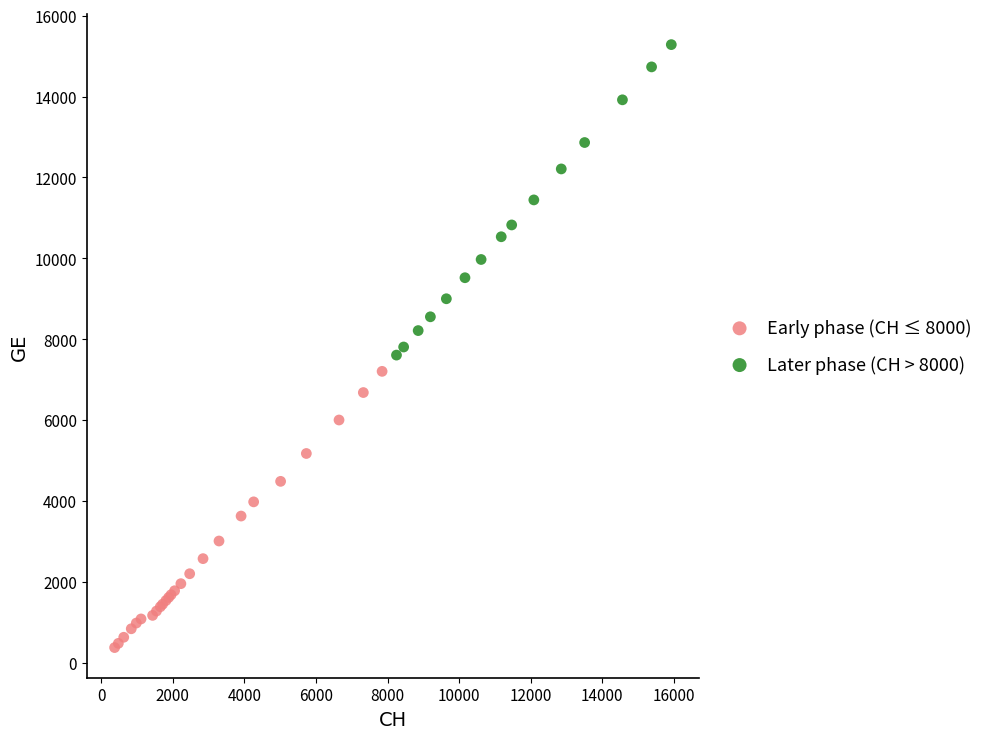

Which series has the widest spread of Y values?

Later phase (CH > 8000)